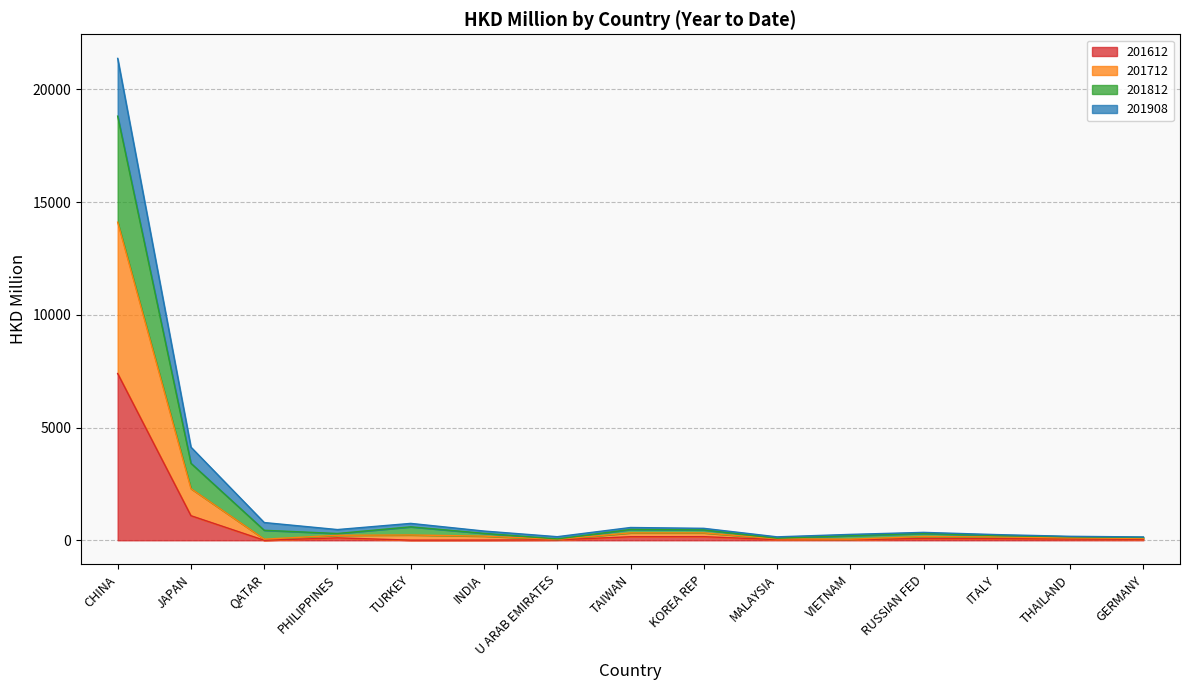

What is the difference between the 201712 values at TAIWAN and TURKEY?

116.5